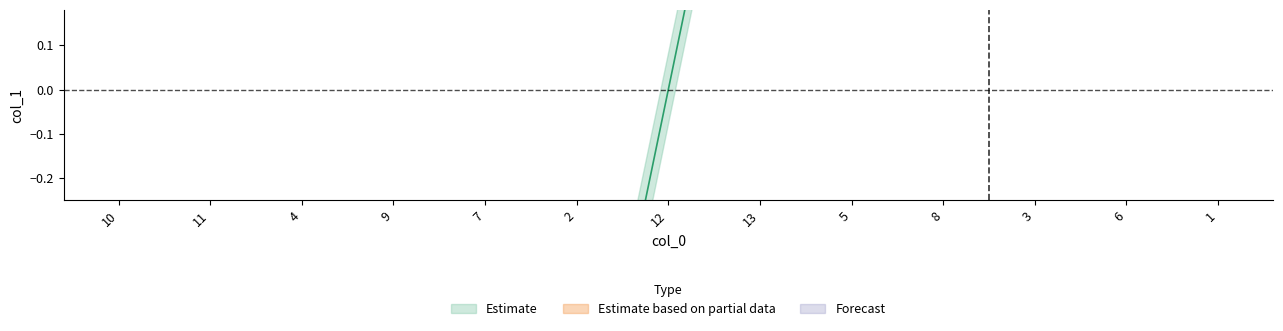

How many values are above zero?

6